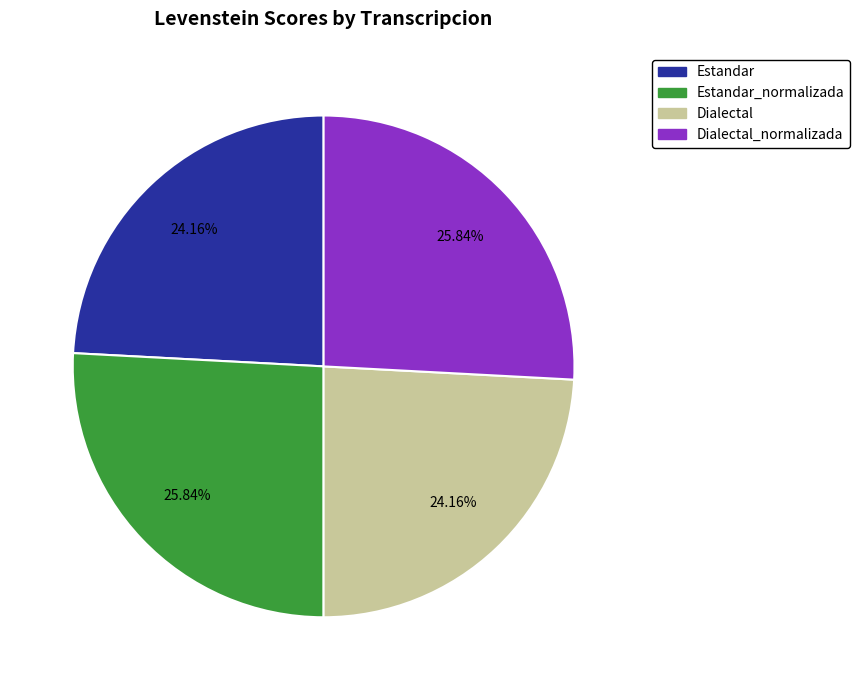

How many segments does this pie chart have?

4